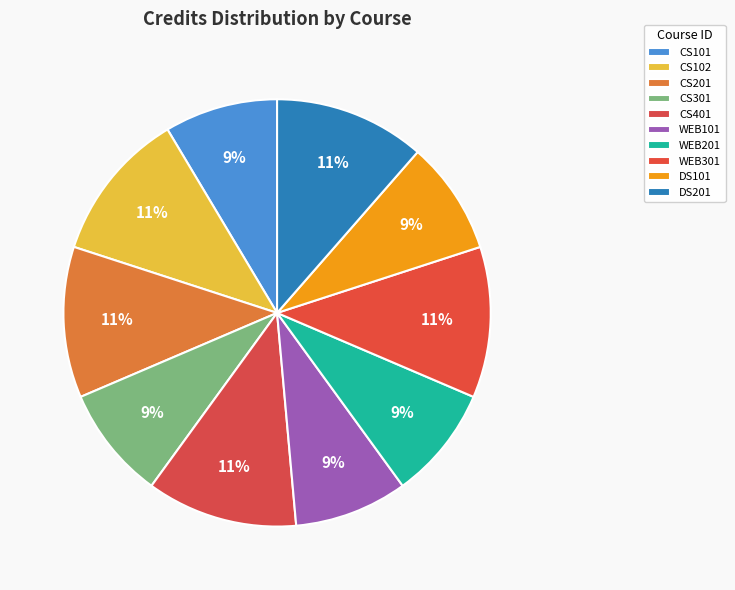

How many segments does this pie chart have?

10